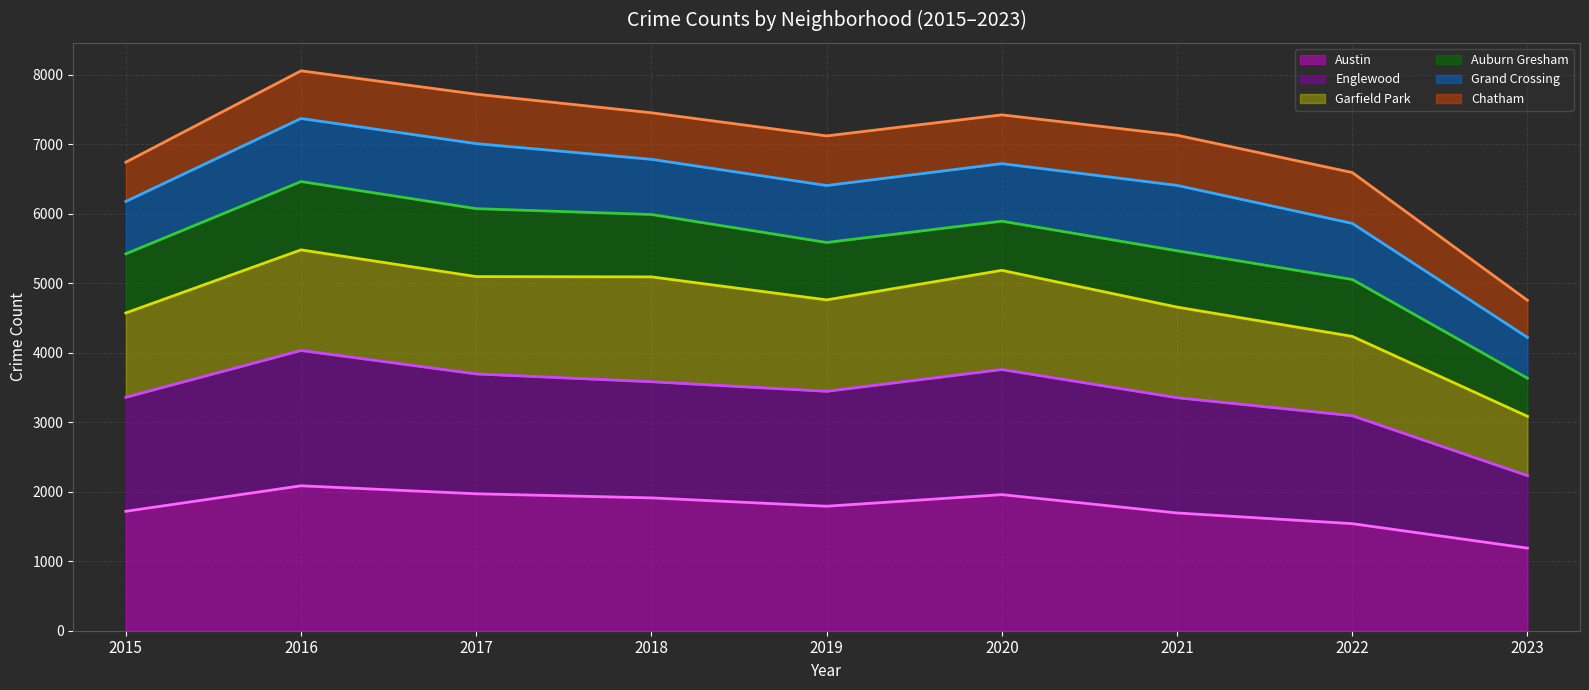

What is the highest value of the Austin series?

2086